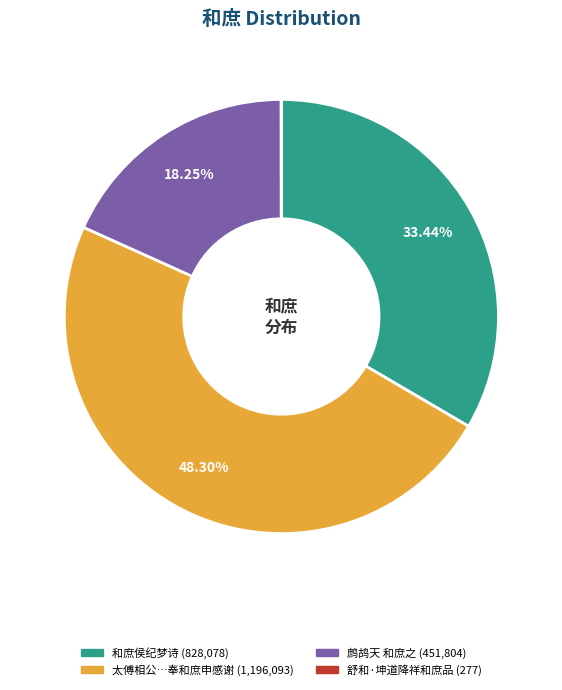

Does any single category account for the majority?

No